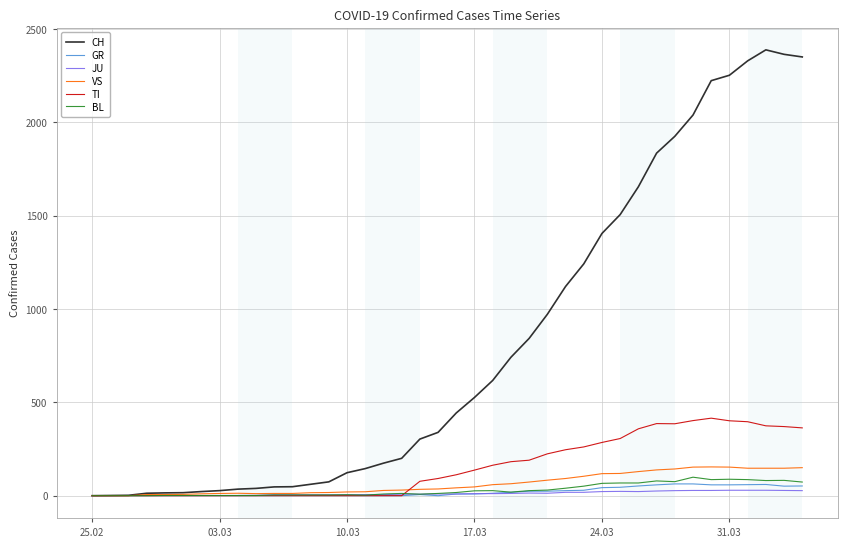

Which series has the largest range (max minus min)?

CH